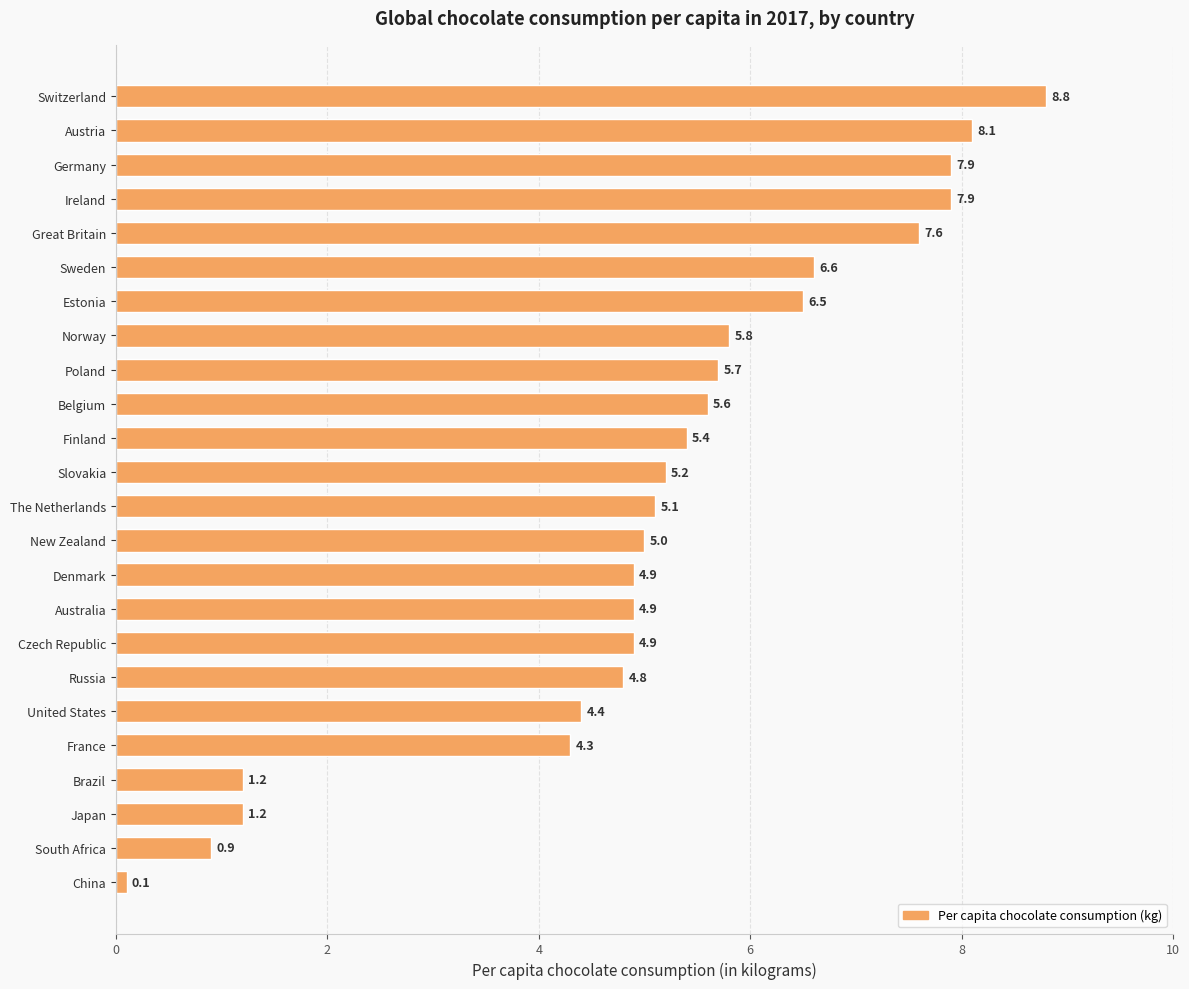

Which has a higher value, Sweden or Ireland?

Ireland